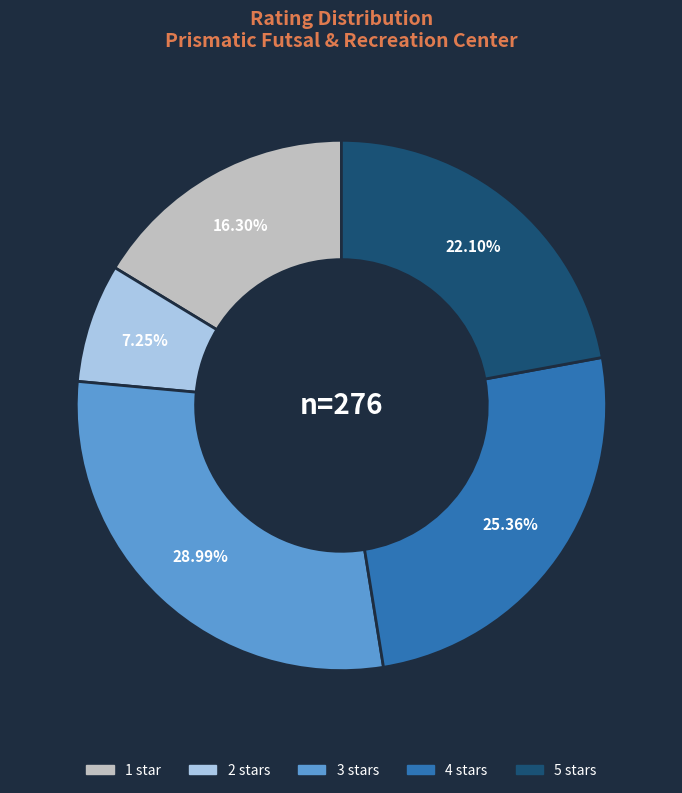

To the nearest percent, what percentage of the pie is 3 stars?

29%